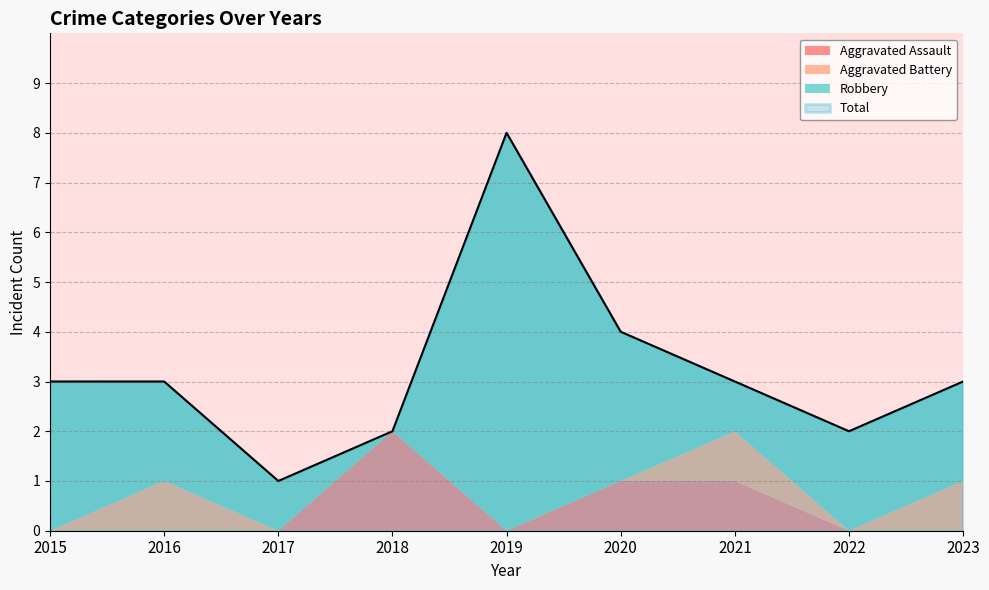

Which series has the largest total across all categories?

Total